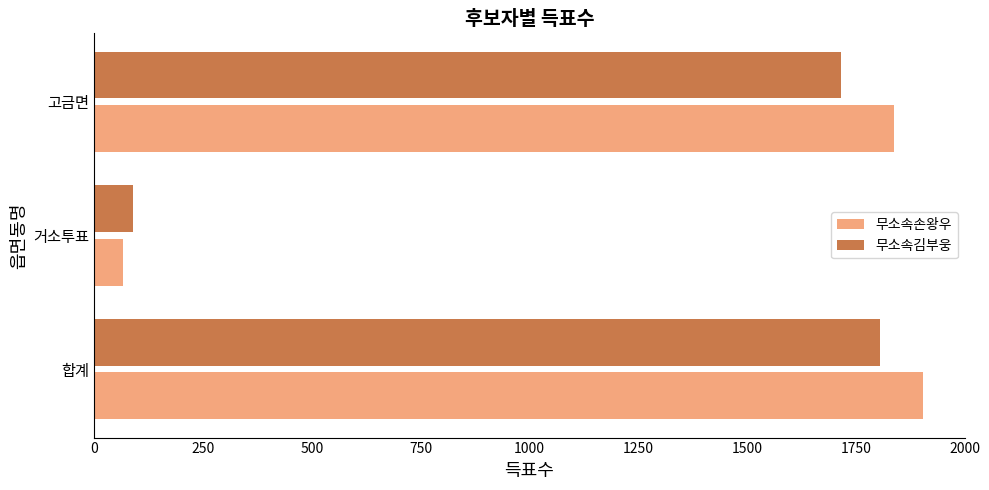

Is it true that 무소속손왕우 equals 1839 at 고금면?

True